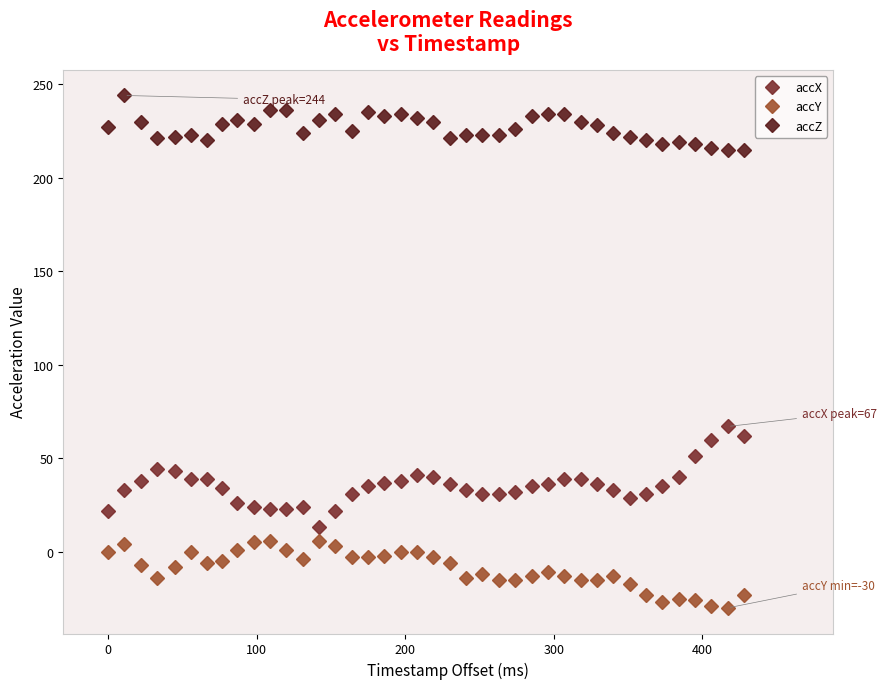

What is the sum of all accX values?

1425